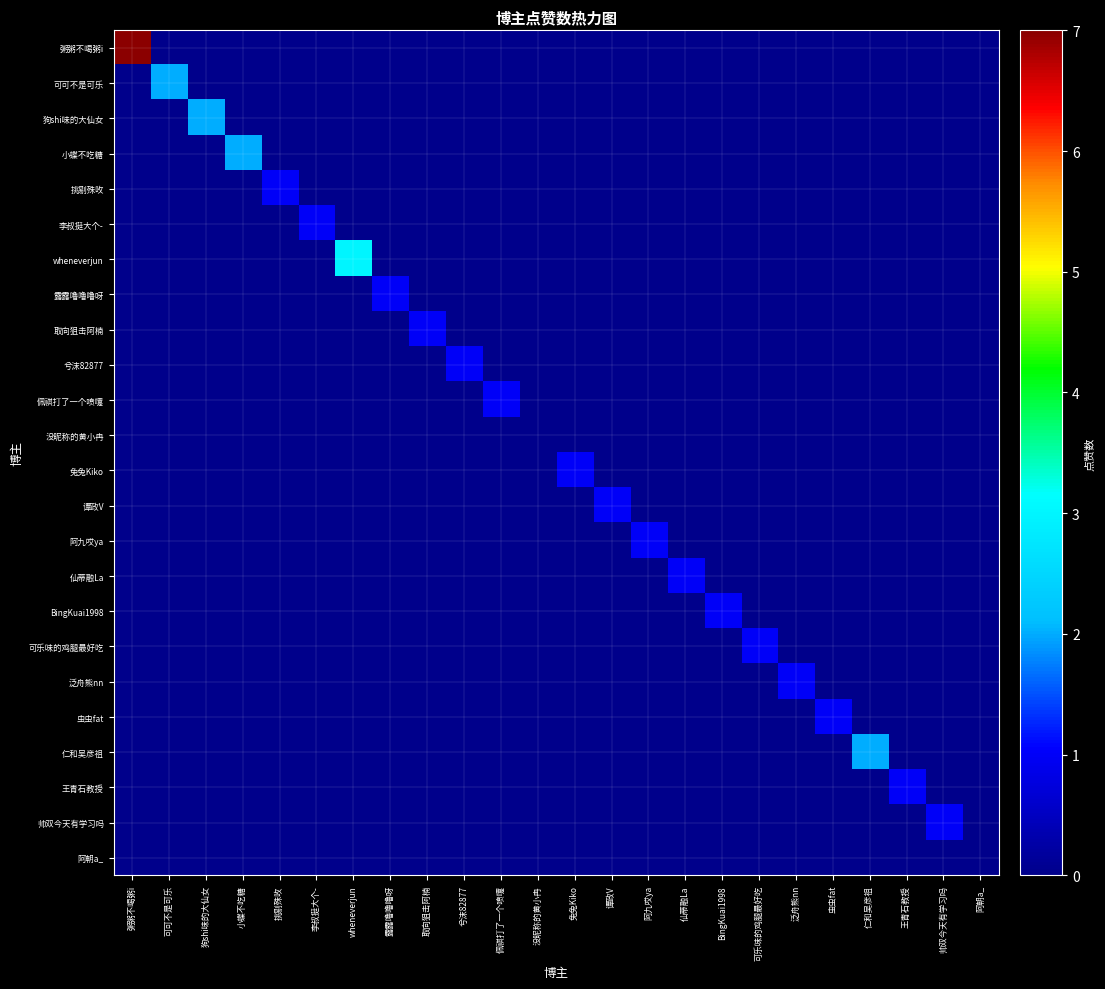

At how many categories does at least one series exceed 2?

2